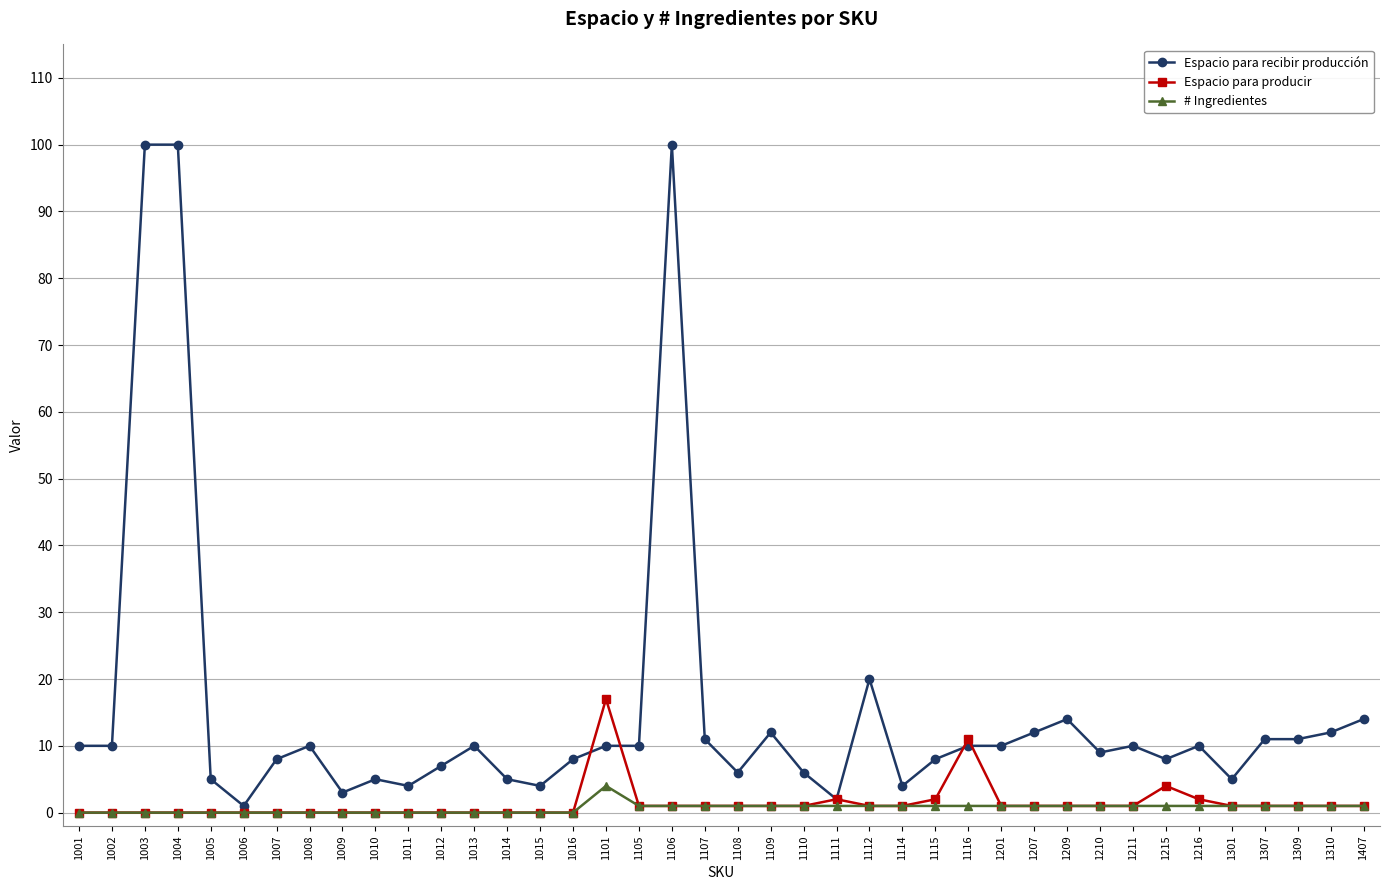

Reading left to right, transcribe all the data shown in this chart.

Espacio para recibir producción: 10	10	100	100	5	1	8	10	3	5	4	7	10	5	4	8	10	10	100	11	6	12	6	2	20	4	8	10	10	12	14	9	10	8	10	5	11	11	12	14
Espacio para producir: 0	0	0	0	0	0	0	0	0	0	0	0	0	0	0	0	17	1	1	1	1	1	1	2	1	1	2	11	1	1	1	1	1	4	2	1	1	1	1	1
# Ingredientes: 0	0	0	0	0	0	0	0	0	0	0	0	0	0	0	0	4	1	1	1	1	1	1	1	1	1	1	1	1	1	1	1	1	1	1	1	1	1	1	1